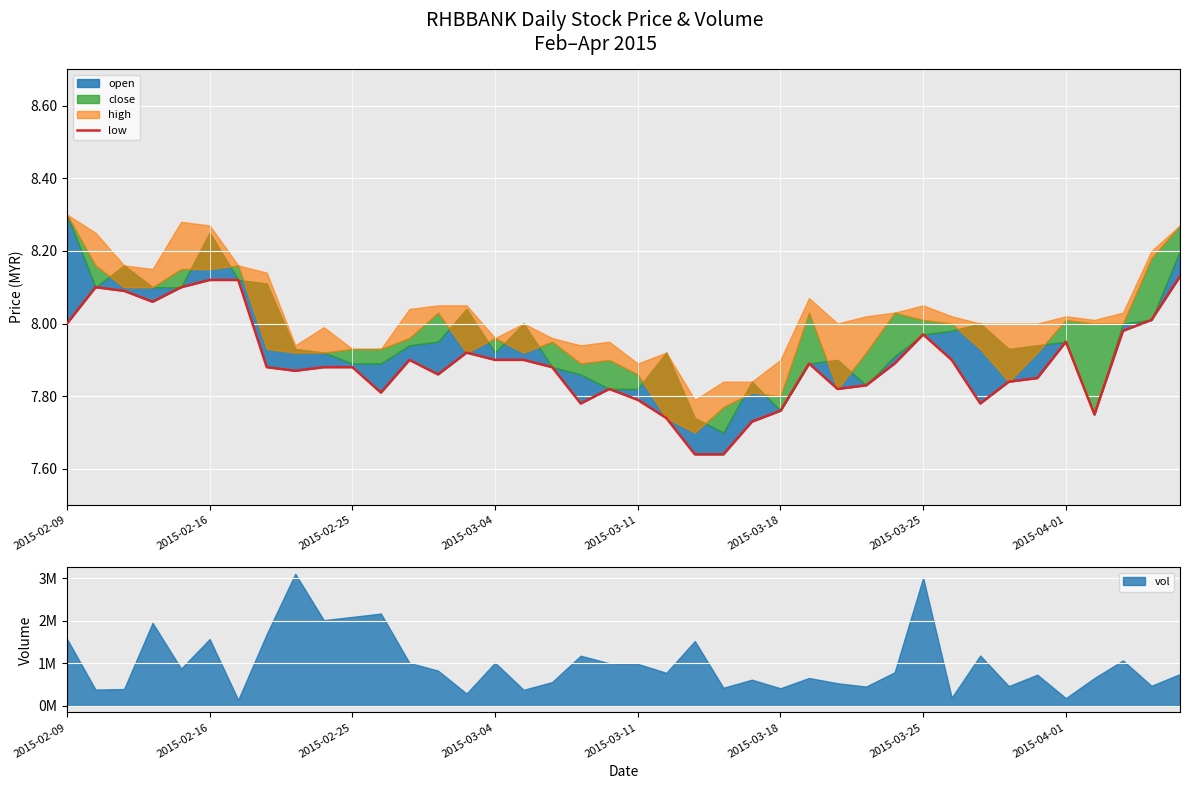

Is it true that the value at 26 is 7.9?

True